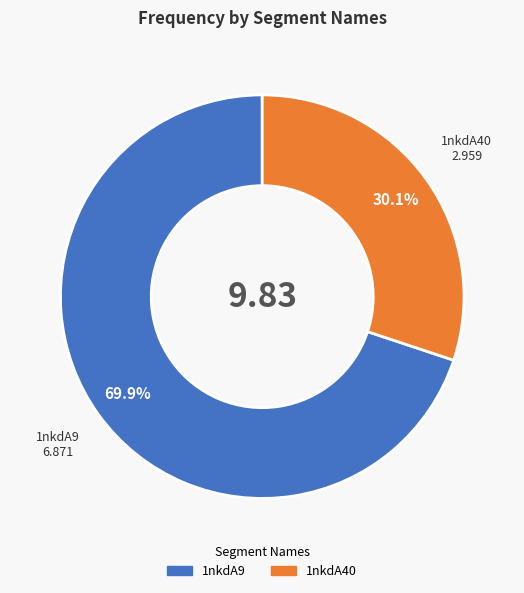

Combined, do 1nkdA9 and 1nkdA40 account for over 50%?

Yes